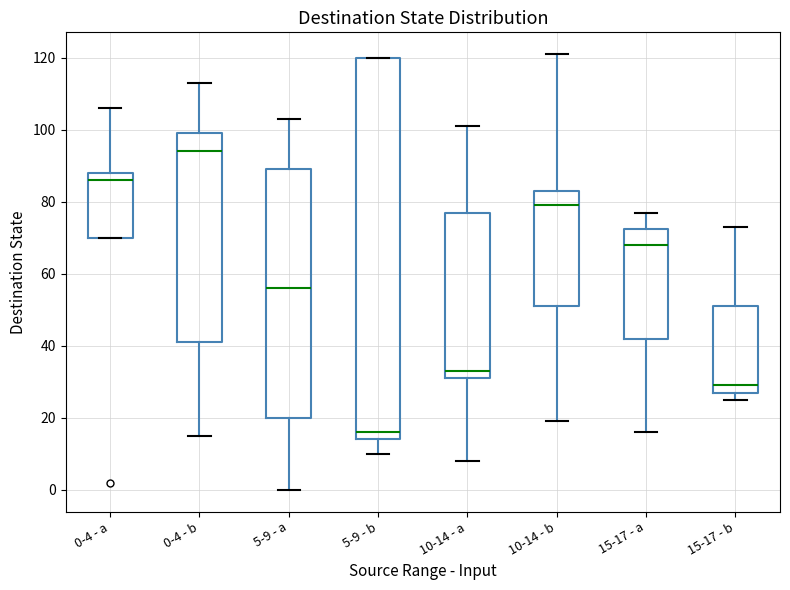

Which box is the tallest, from its lower edge to its upper edge?

5-9 - b